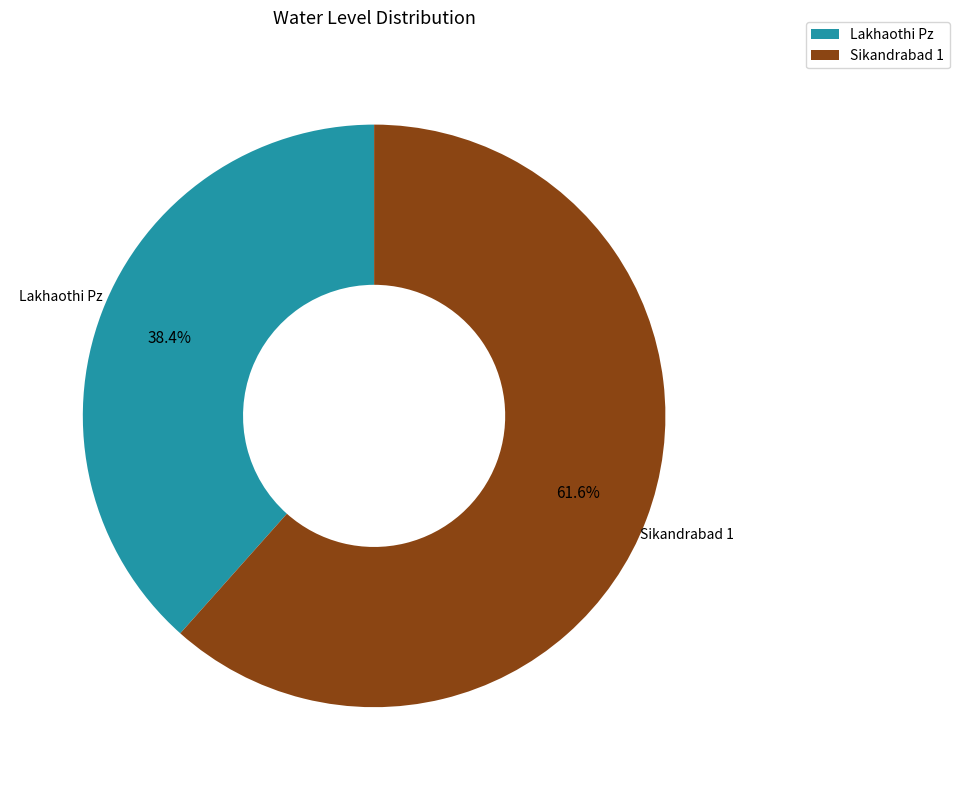

What is the largest slice in the pie chart?

Sikandrabad 1